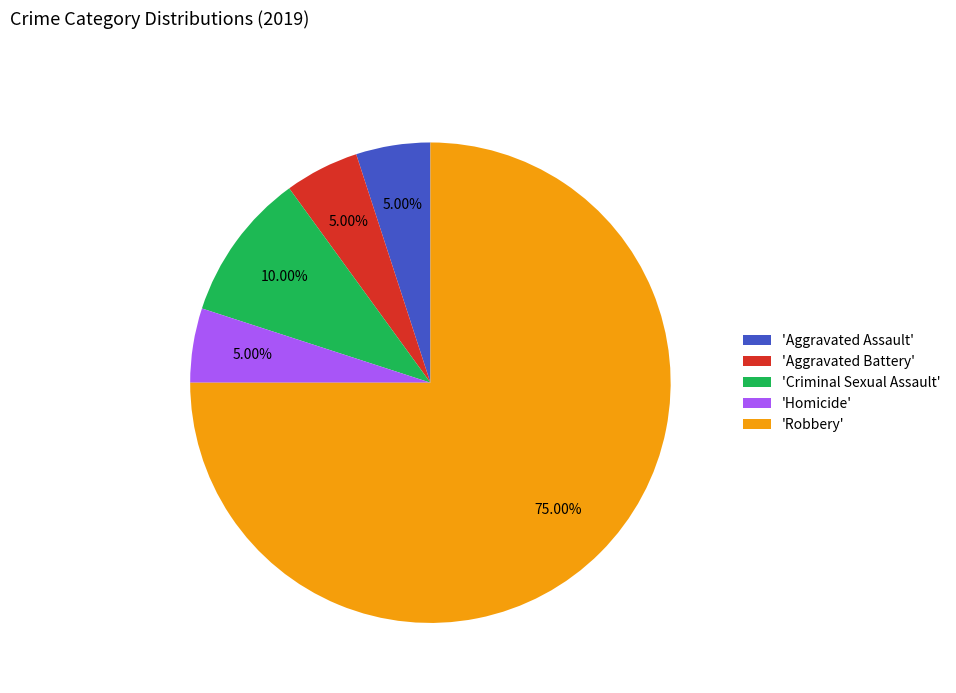

How many segments does this pie chart have?

5